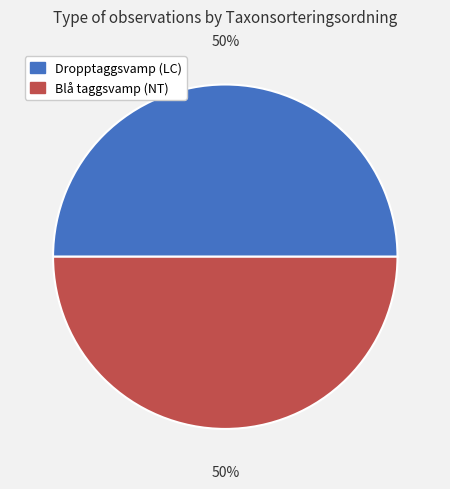

Combined, do Blå taggsvamp (NT) and Dropptaggsvamp (LC) account for over 50%?

Yes